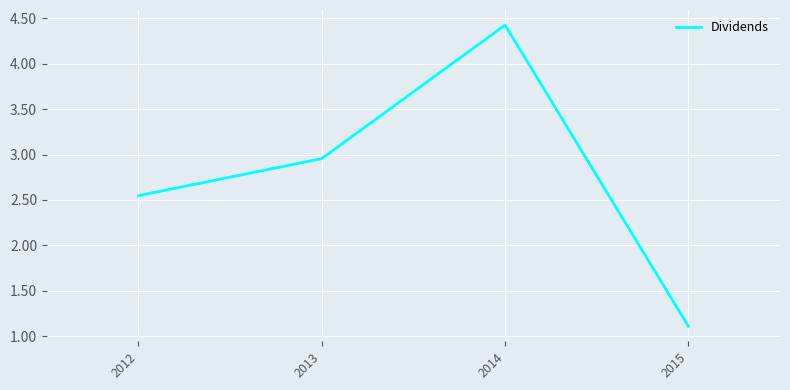

At which label does the data first exceed 2?

2012